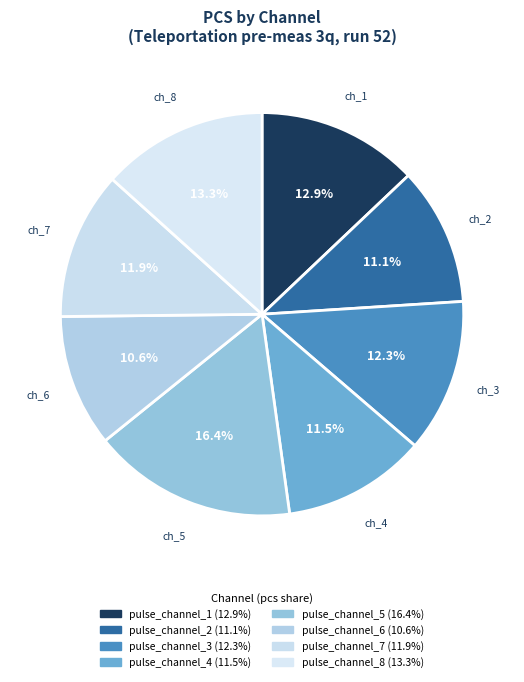

How many slices are in this pie chart?

8